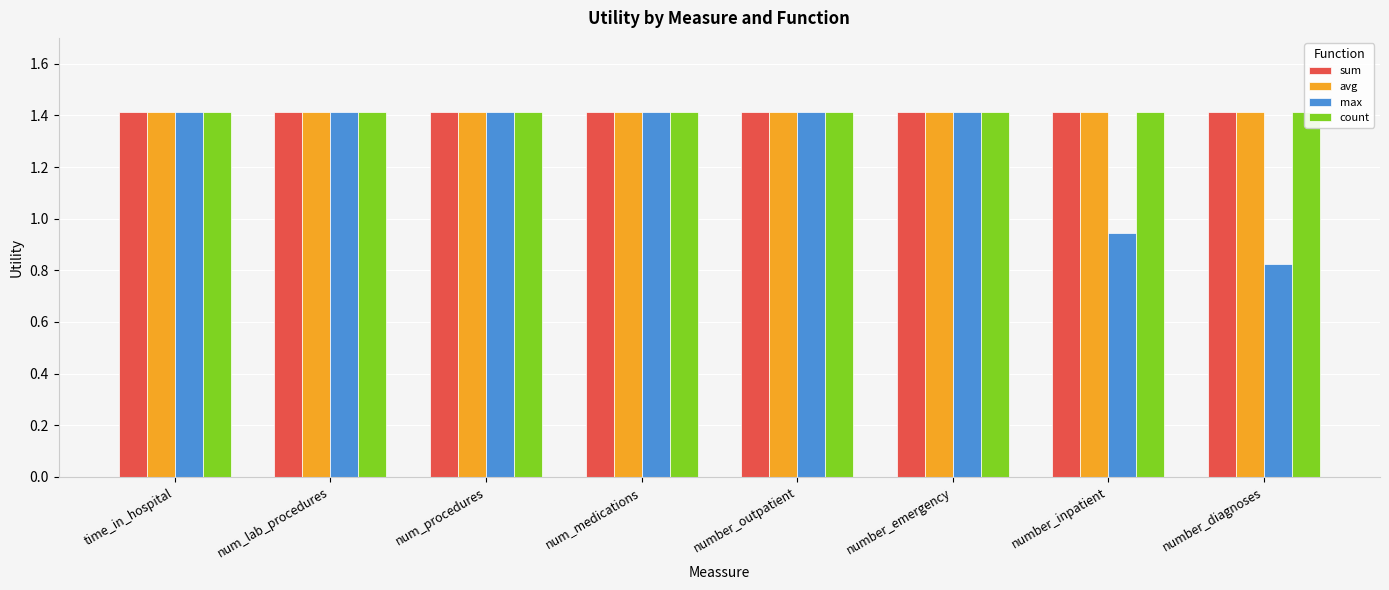

Reading right to left, extract all data points from this chart.

sum: number_diagnoses=1.4	number_inpatient=1.4	number_emergency=1.4	number_outpatient=1.4	num_medications=1.4	num_procedures=1.4	num_lab_procedures=1.4	time_in_hospital=1.4
avg: number_diagnoses=1.4	number_inpatient=1.4	number_emergency=1.4	number_outpatient=1.4	num_medications=1.4	num_procedures=1.4	num_lab_procedures=1.4	time_in_hospital=1.4
max: number_diagnoses=0.8	number_inpatient=0.9	number_emergency=1.4	number_outpatient=1.4	num_medications=1.4	num_procedures=1.4	num_lab_procedures=1.4	time_in_hospital=1.4
count: number_diagnoses=1.4	number_inpatient=1.4	number_emergency=1.4	number_outpatient=1.4	num_medications=1.4	num_procedures=1.4	num_lab_procedures=1.4	time_in_hospital=1.4